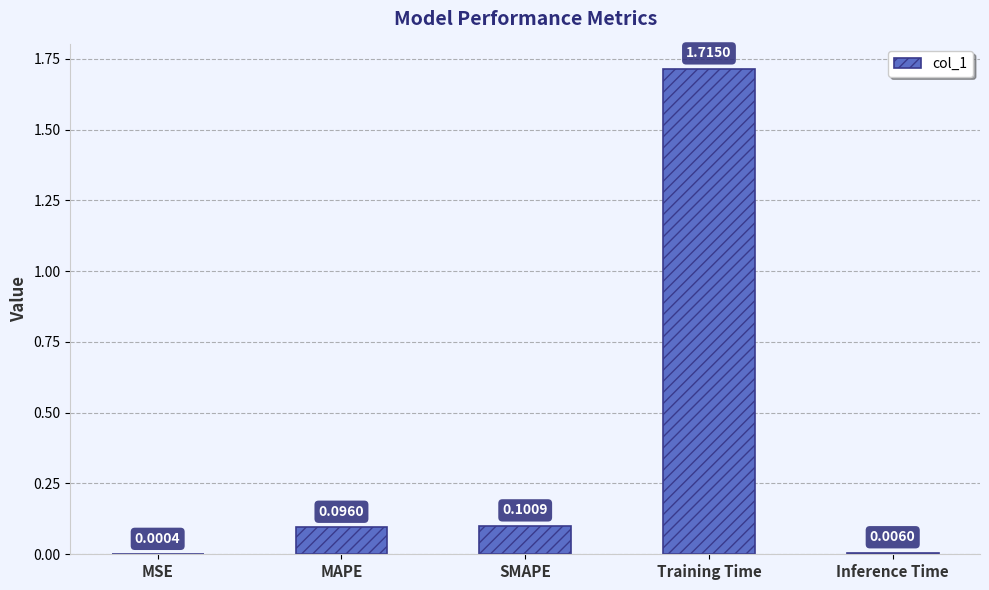

Which category has the highest value across all series?

Training Time